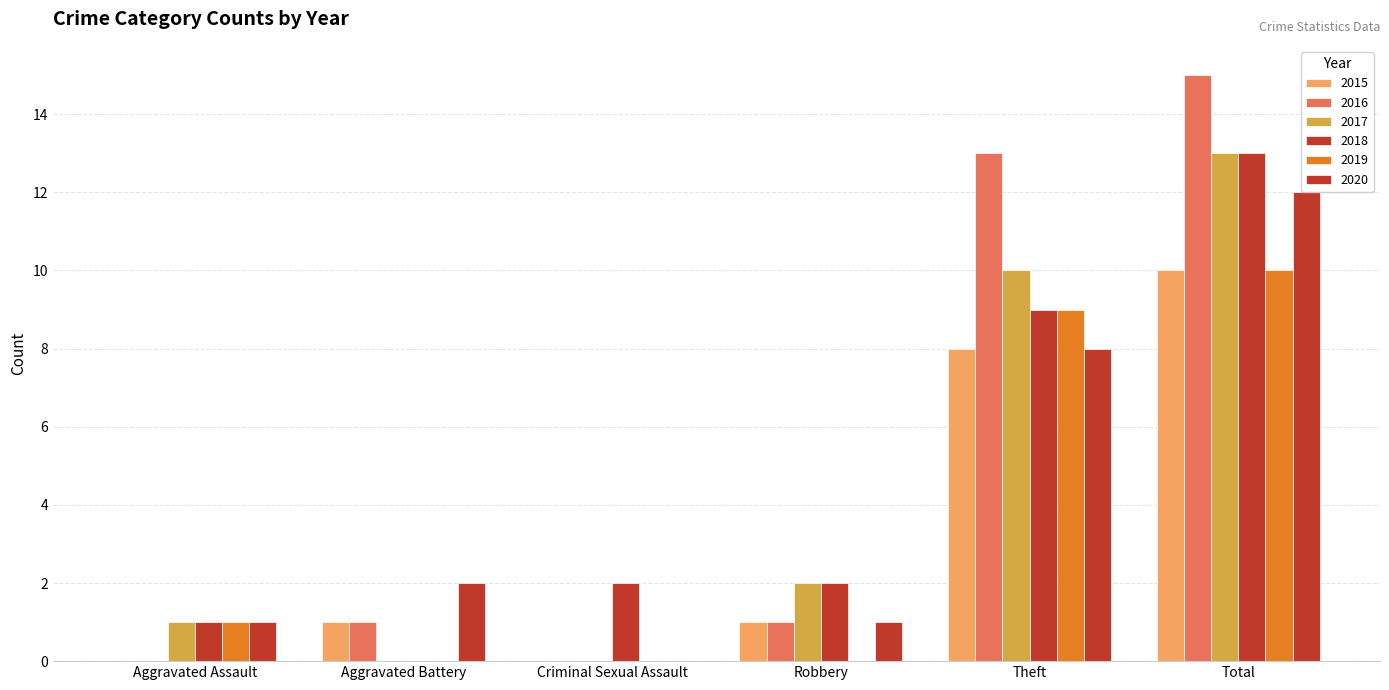

What is the total value across all series at Robbery?

7